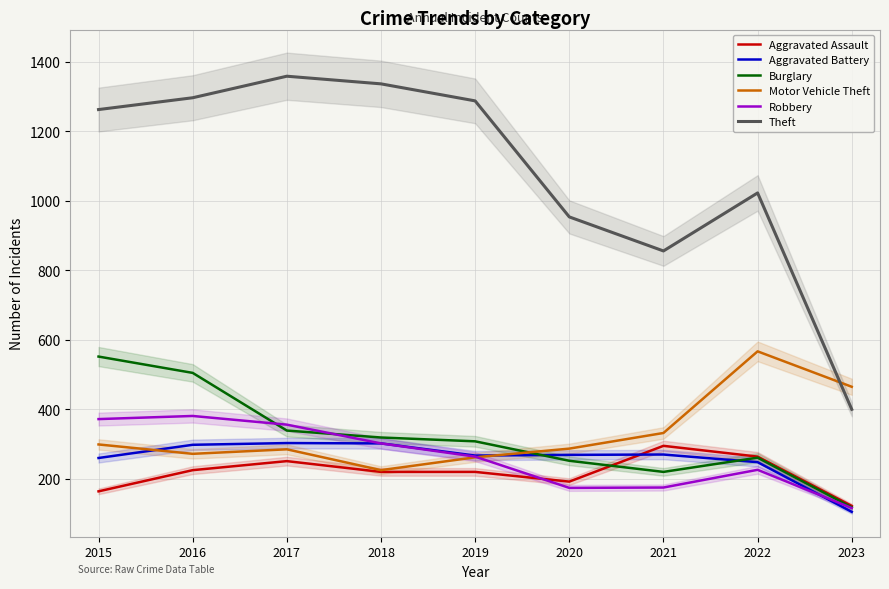

Which series has the largest total across all categories?

Theft